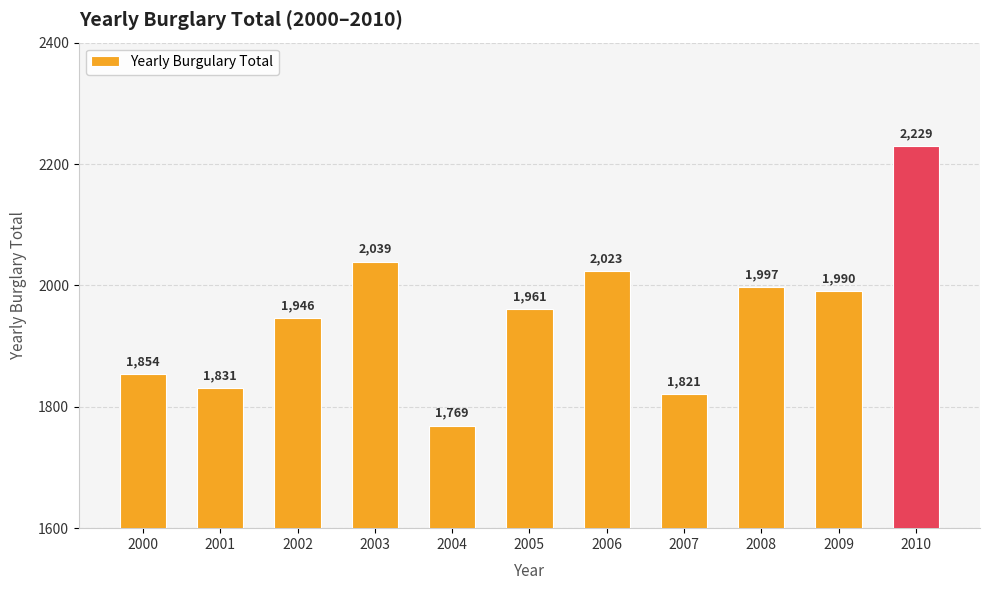

What is the smallest value displayed?

1769